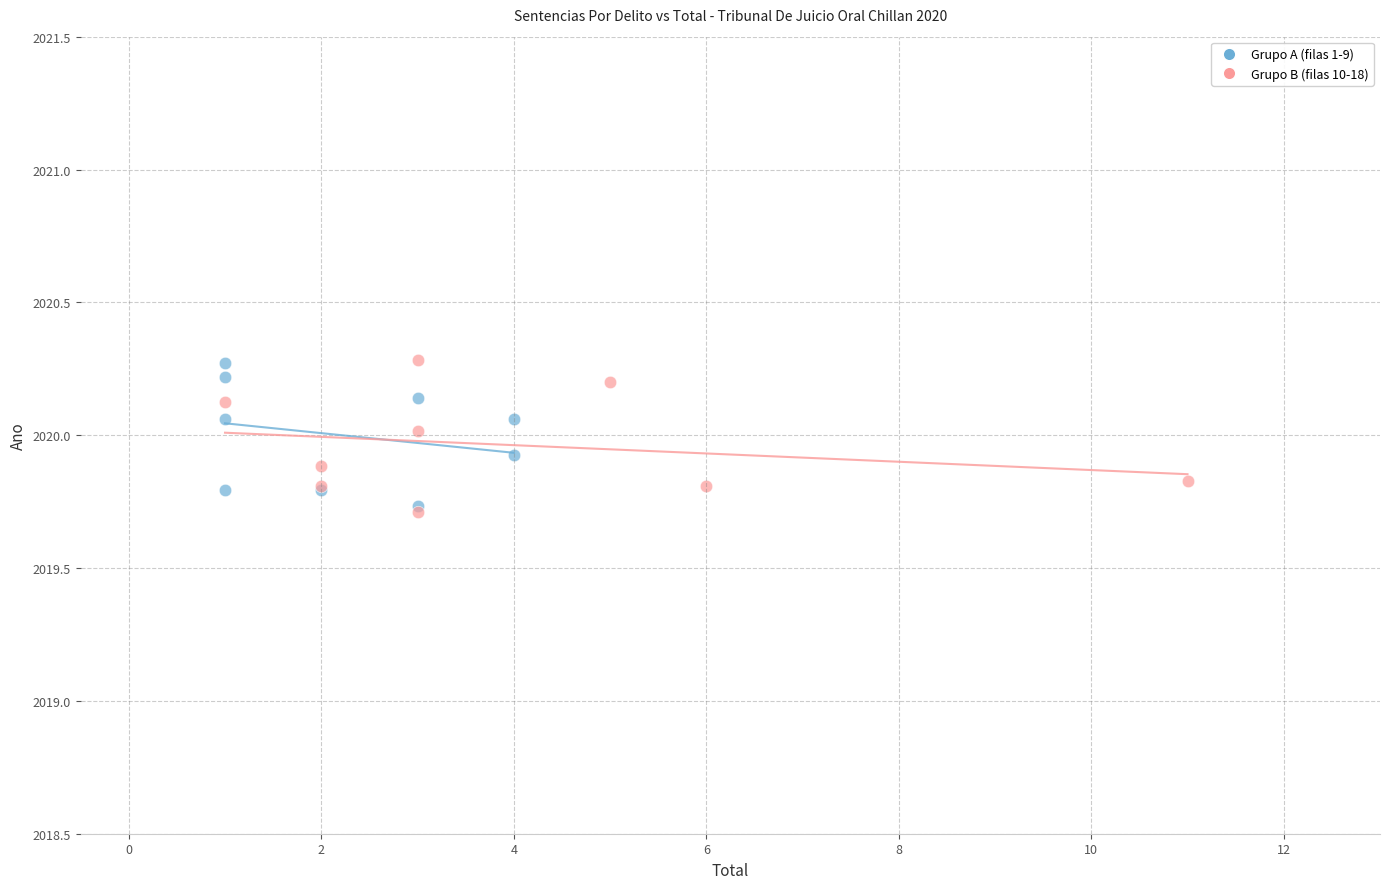

What are all the series names shown in the legend?

Grupo A (filas 1-9), Grupo B (filas 10-18)